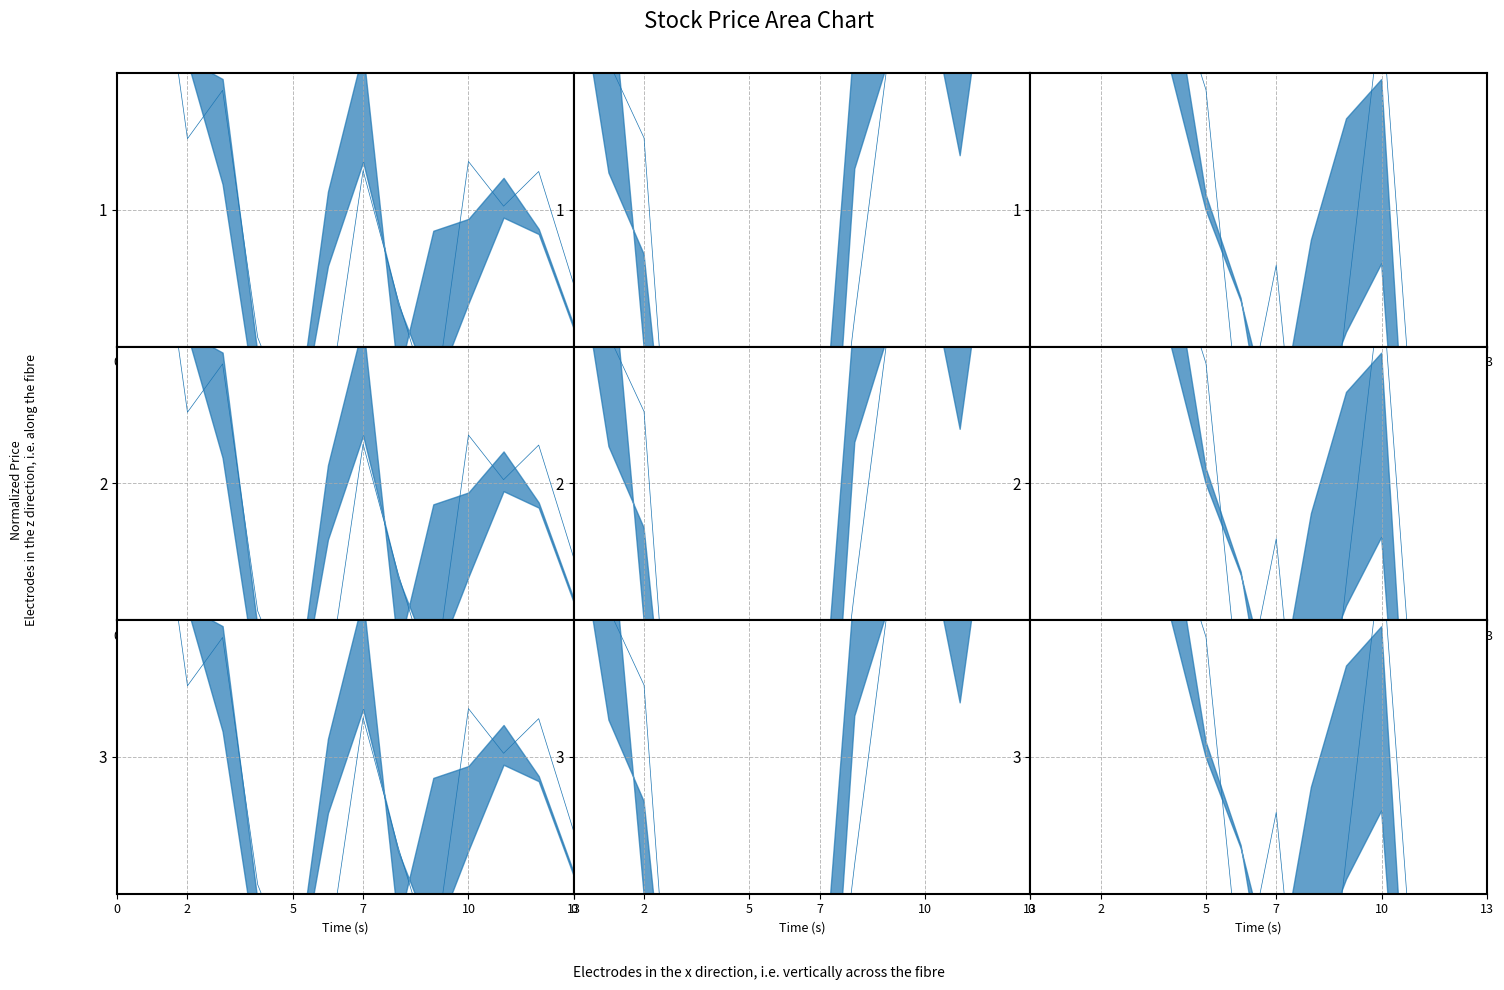

What is the spread (max minus min) of values at 2?

2.0